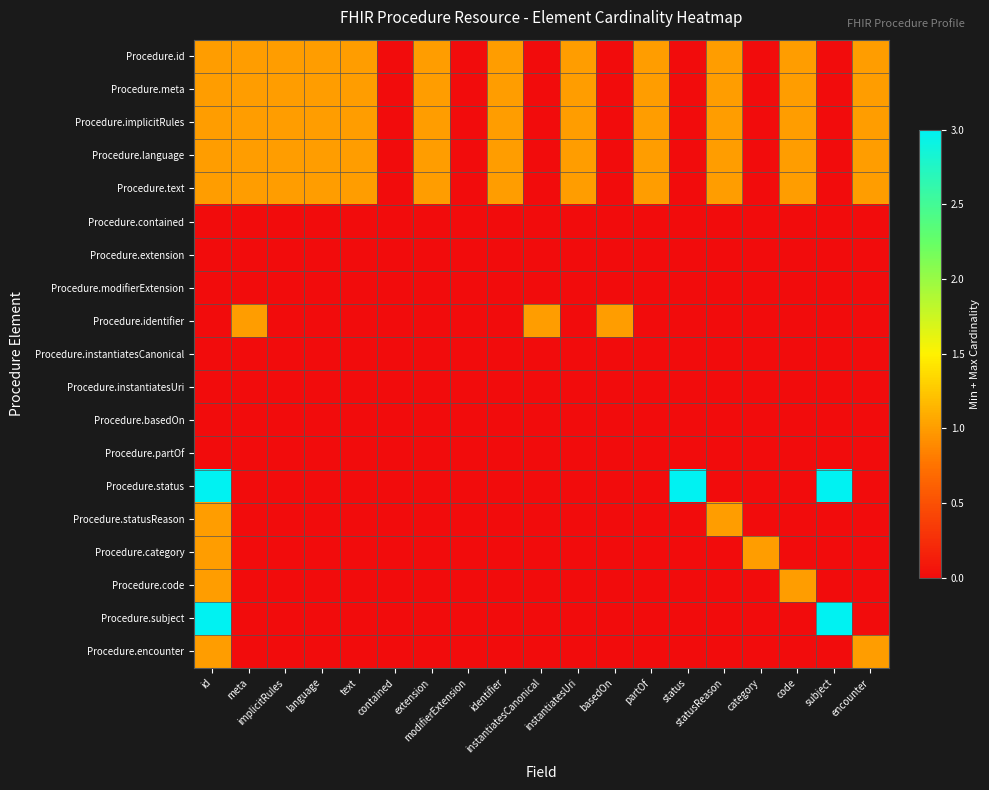

At how many categories does at least one series exceed 0?

17